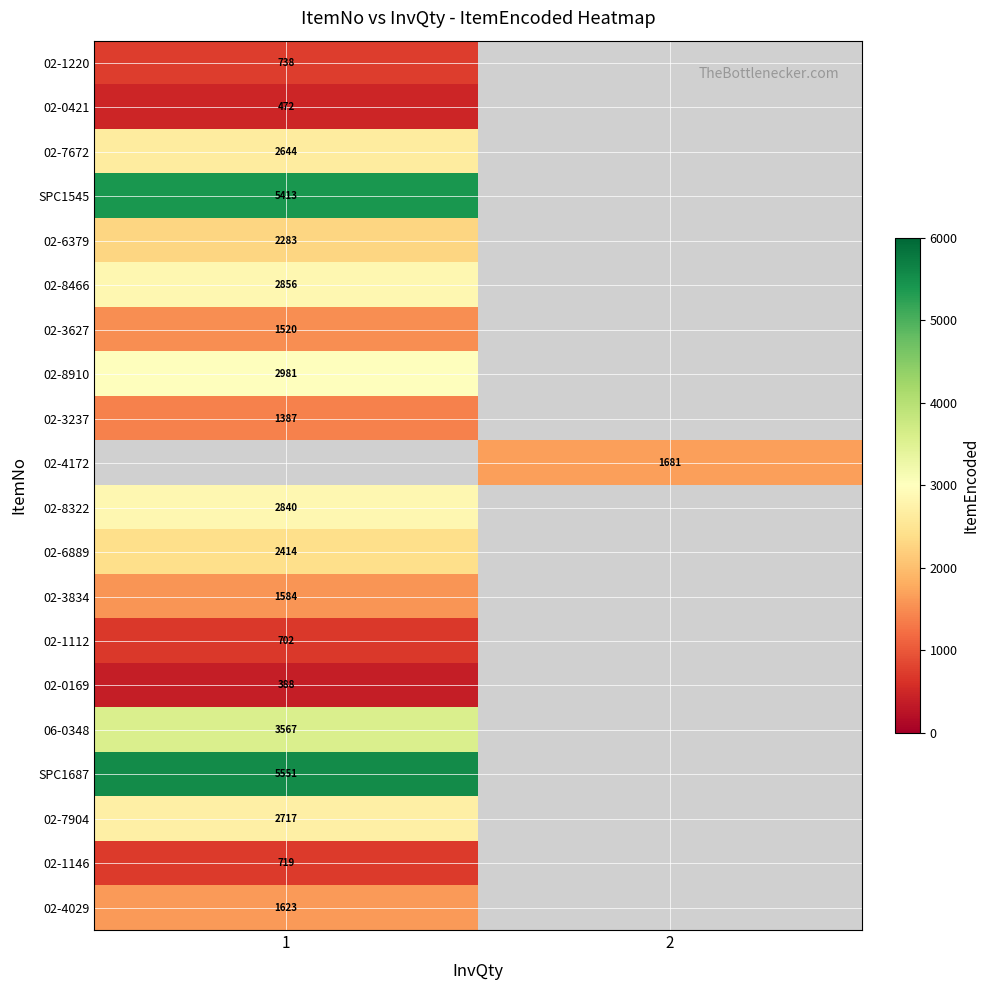

Is it true that 02-0421 equals 472 at 1?

True